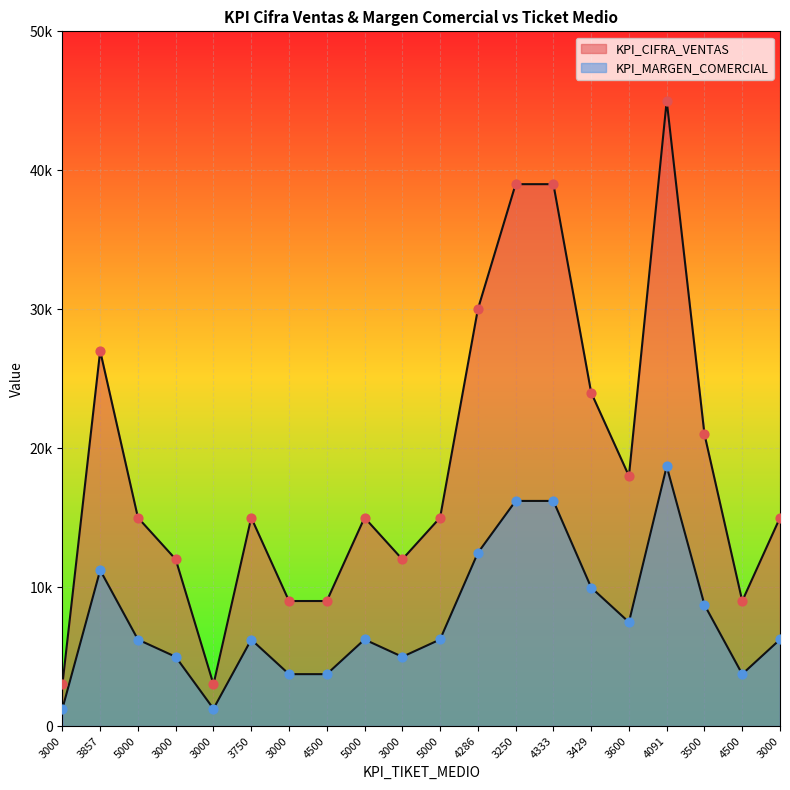

Which series has the largest Y range (max minus min)?

KPI_CIFRA_VENTAS